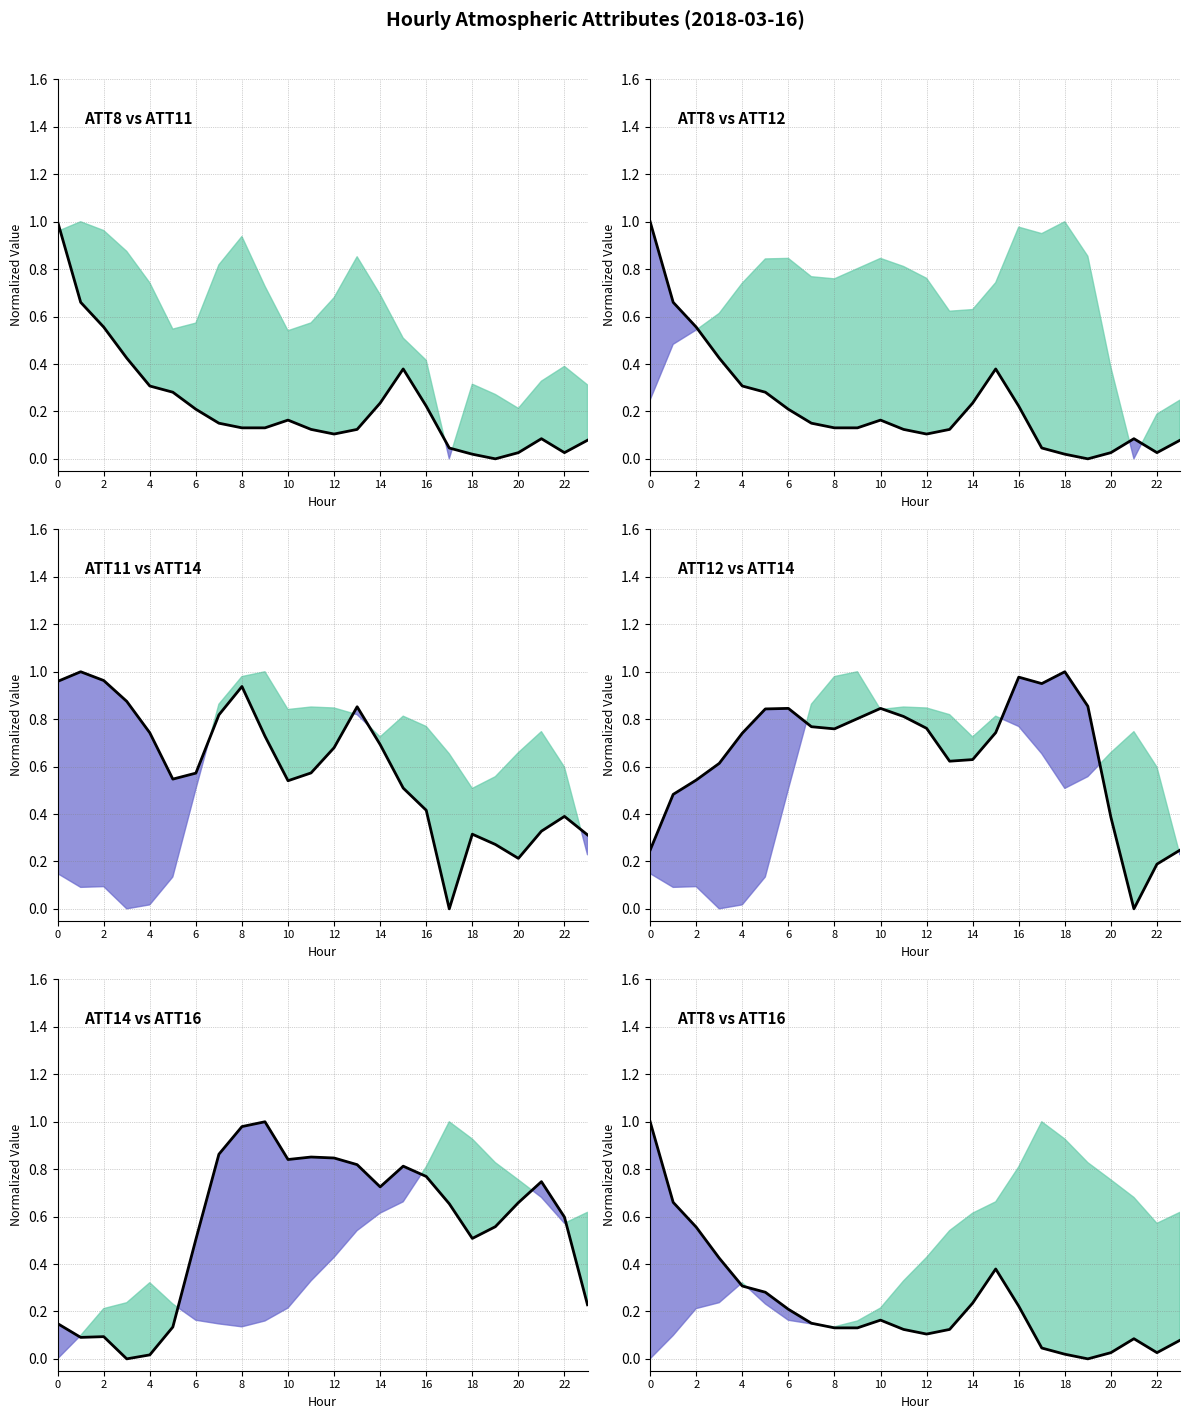

How many intersections are there between ATT12 (norm) line and ATT8 (norm) line?

3